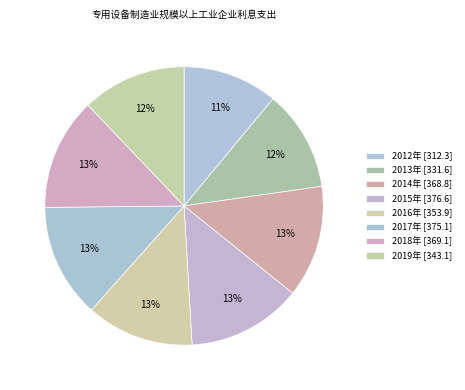

What is the total percentage of 2019年 and 2015年?

25.4%